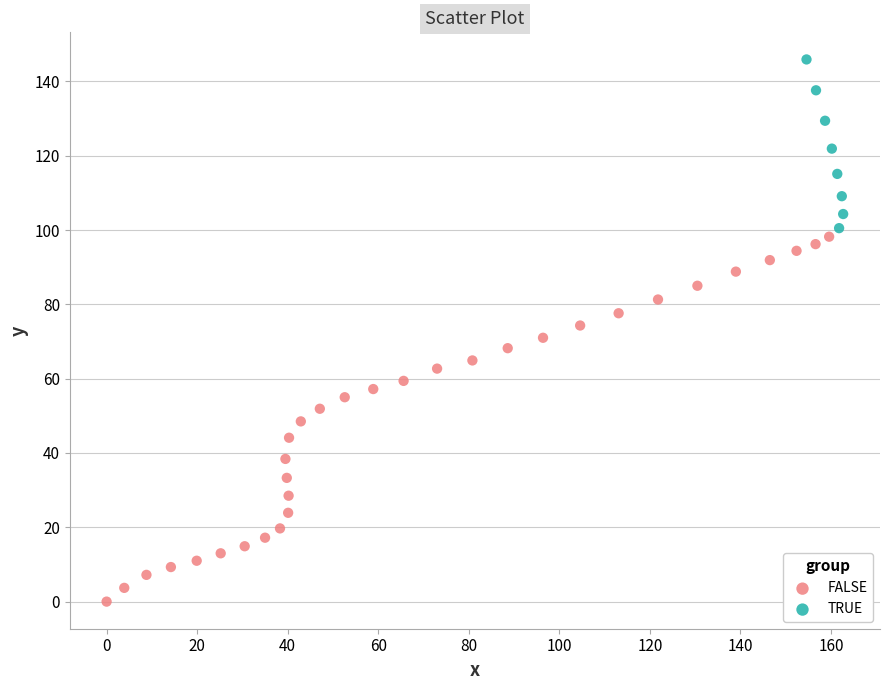

Which series reaches the minimum Y coordinate?

FALSE